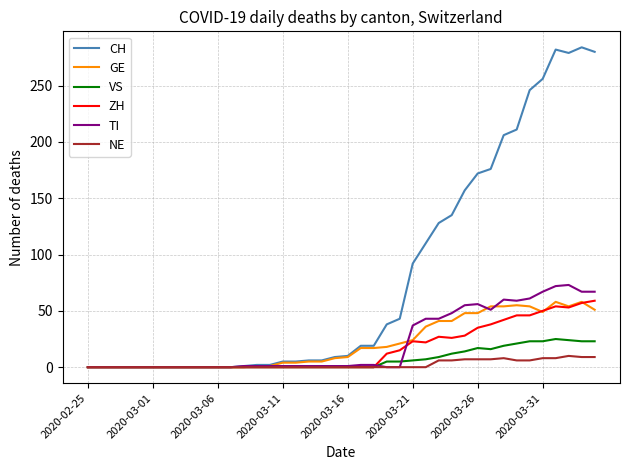

Which series has the widest spread of values?

CH